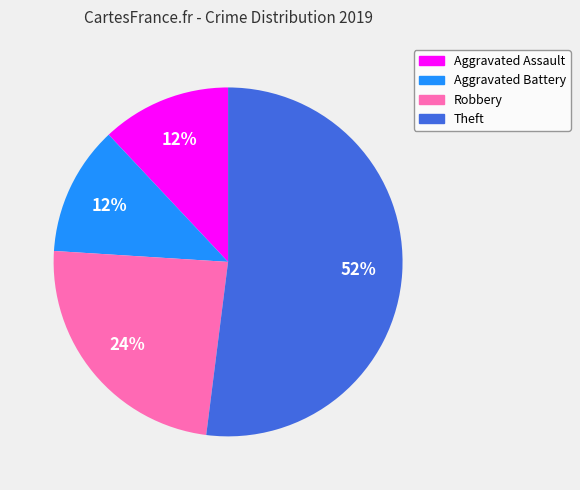

To the nearest percent, what percentage of the pie is Aggravated Assault?

12%